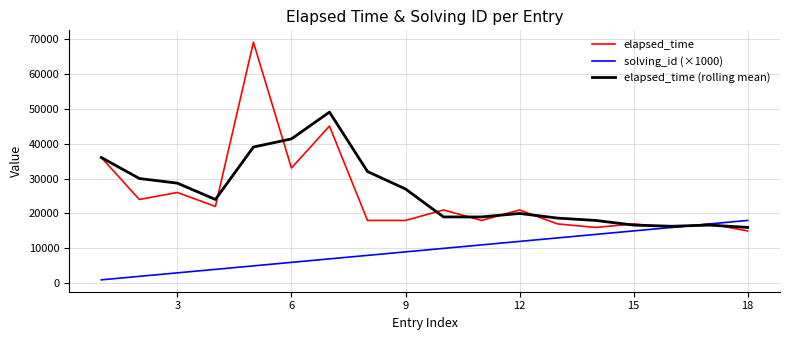

After their last crossing, which series has the higher values: elapsed_time (rolling mean) or solving_id (×1000)?

solving_id (×1000)